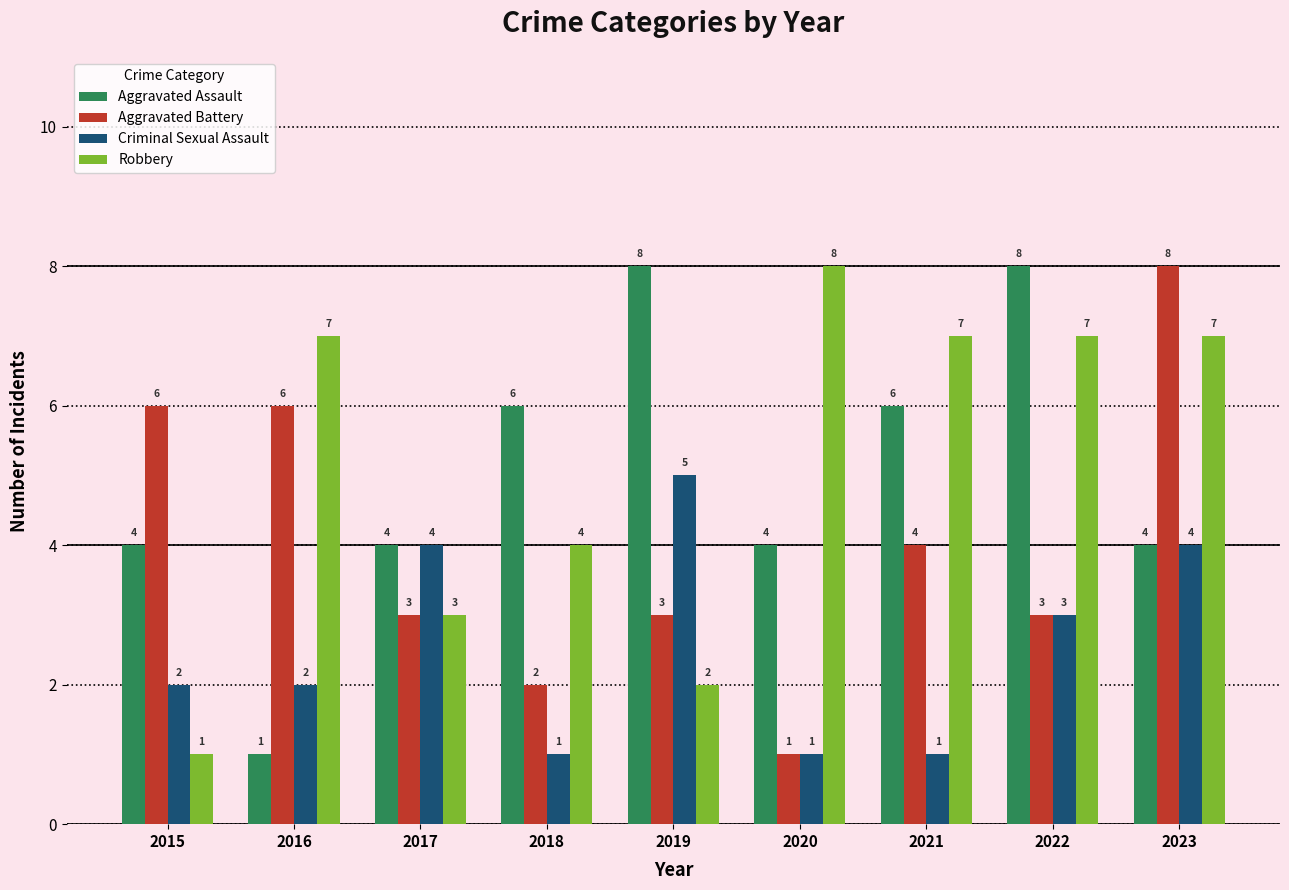

What is the total value across all series at 2015?

13